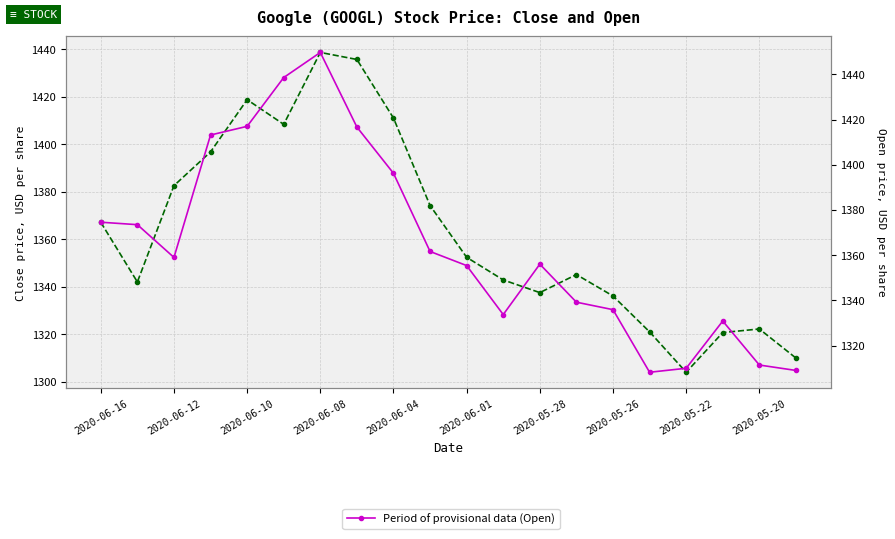

What is the difference between the maximum and minimum values in the Period of approved data (Close) series?

134.7